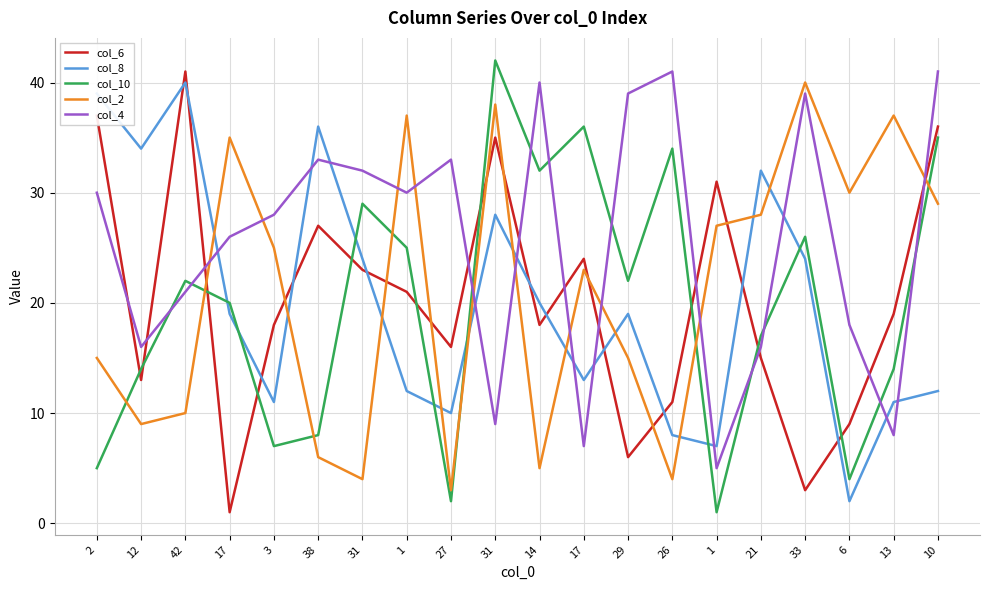

What are all the series names shown in the legend?

col_6, col_8, col_10, col_2, col_4